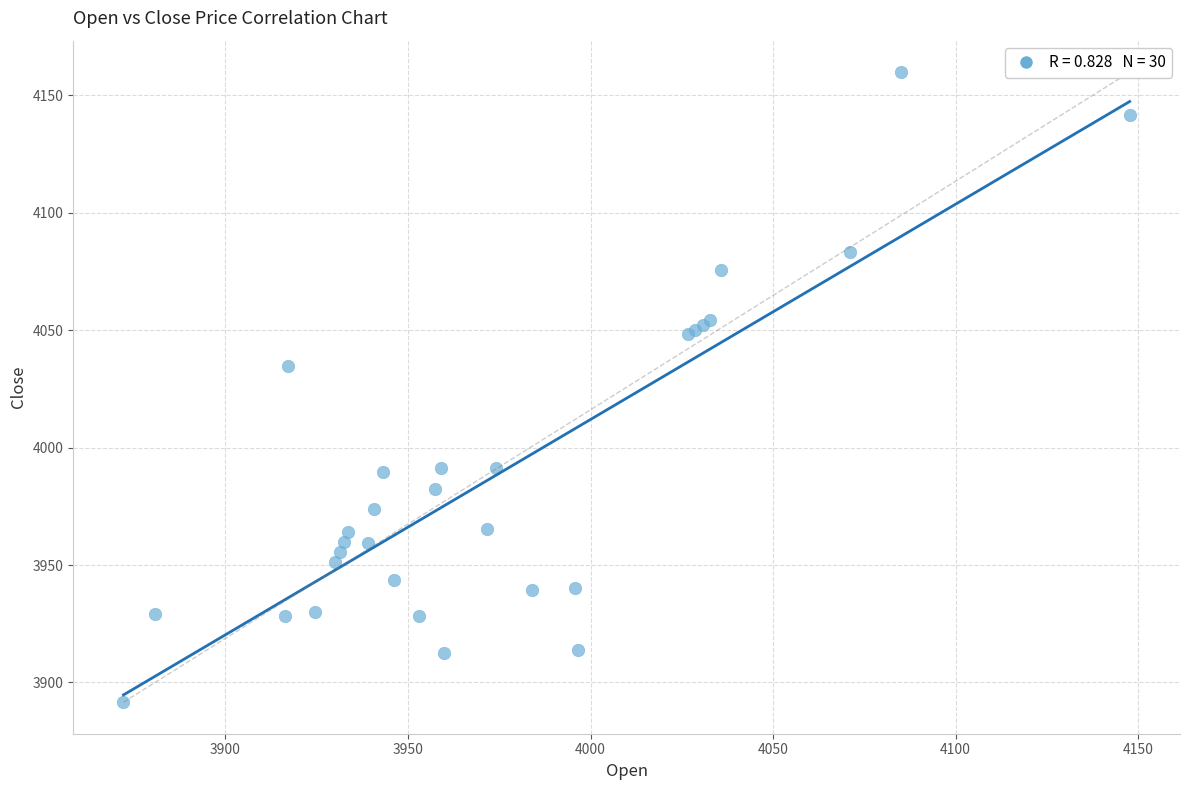

What Y value in the scatter plot is closest to 4025?

4034.9